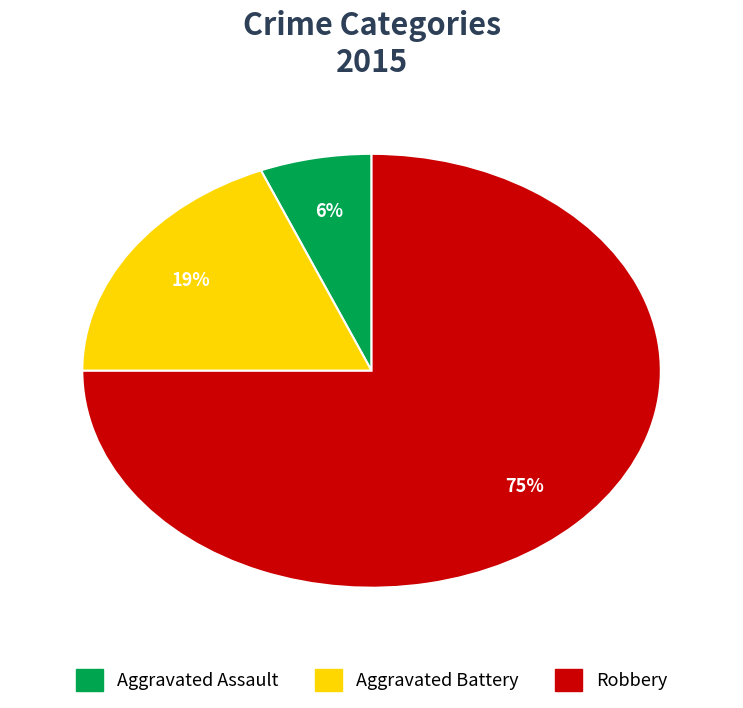

What is the majority slice?

Robbery